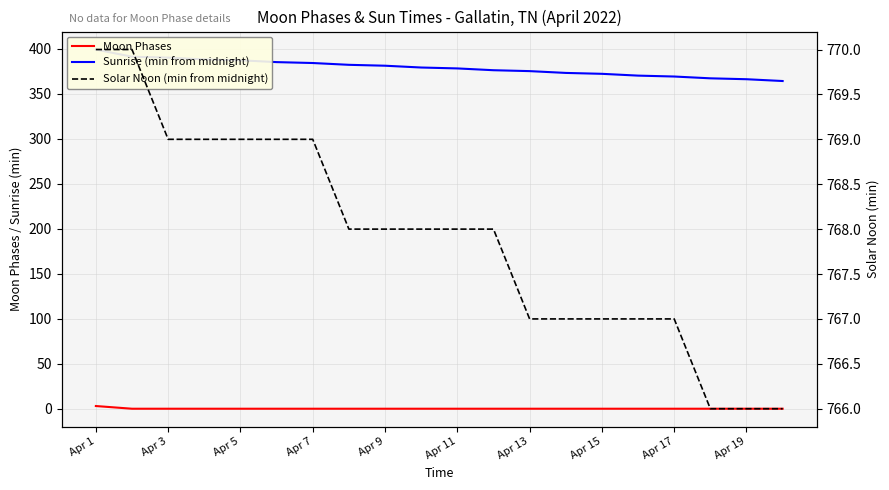

What are all the series names shown in the legend?

Moon Phases, Sunrise (min from midnight), Solar Noon (min from midnight)